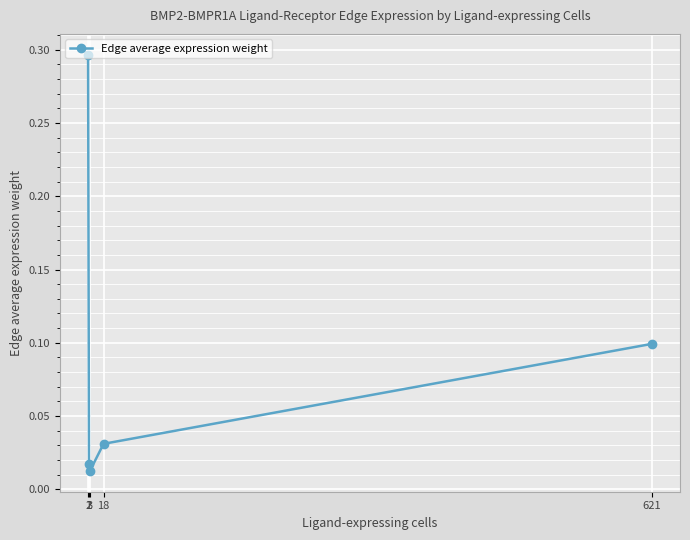

How many distinct data groups are displayed?

1